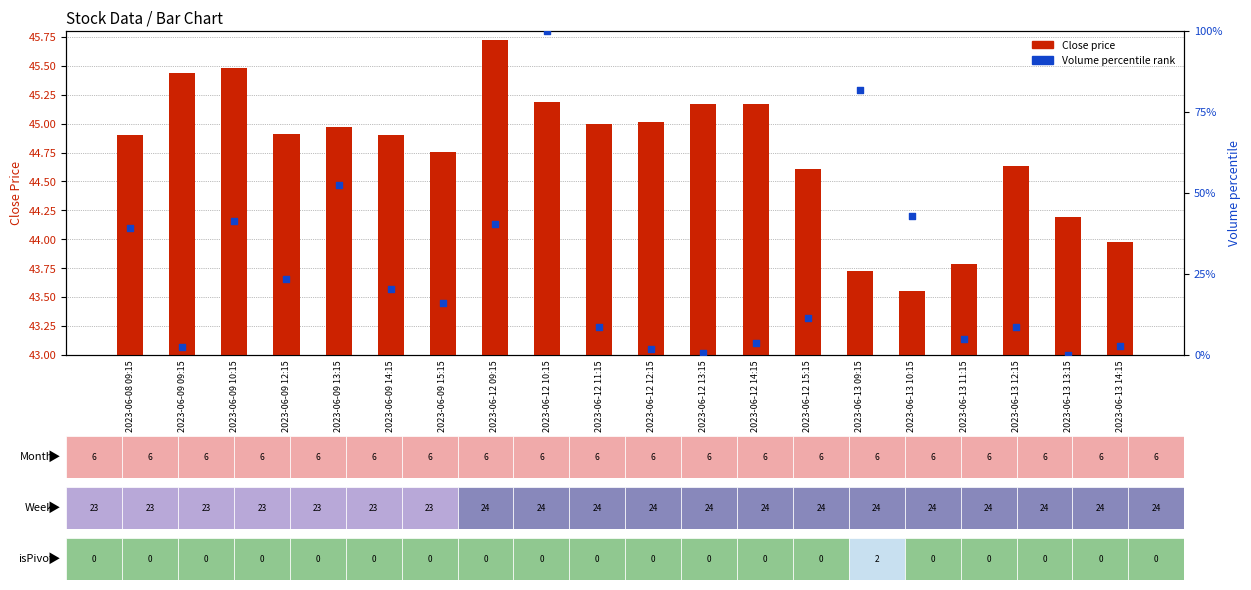

Is the value of Close price at 2023-06-12 15:15 greater than the value of Volume percentile rank at 2023-06-09 09:15?

No